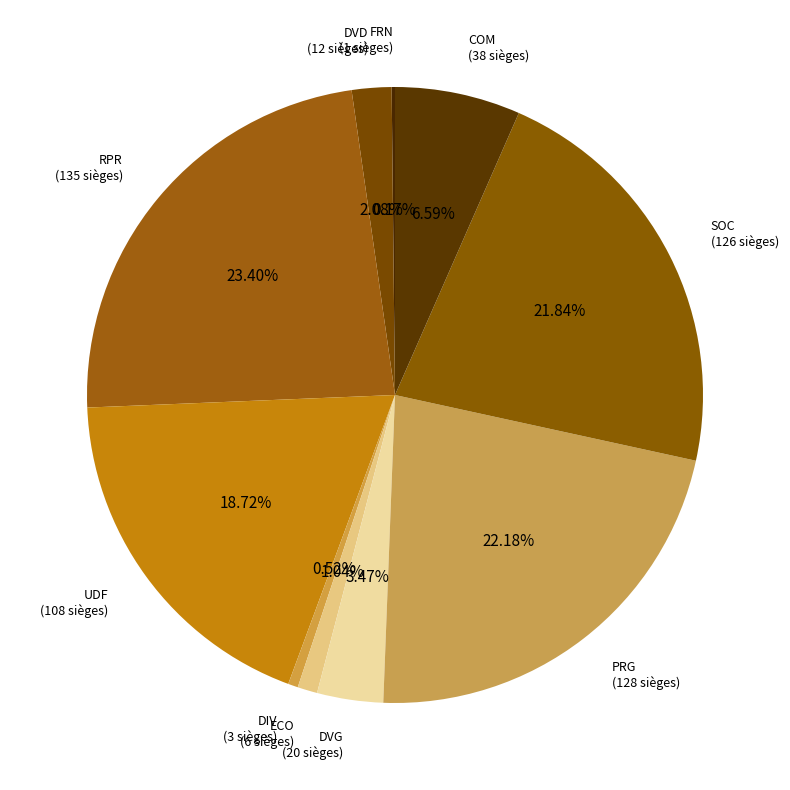

Does RPR represent more than half of the total?

No